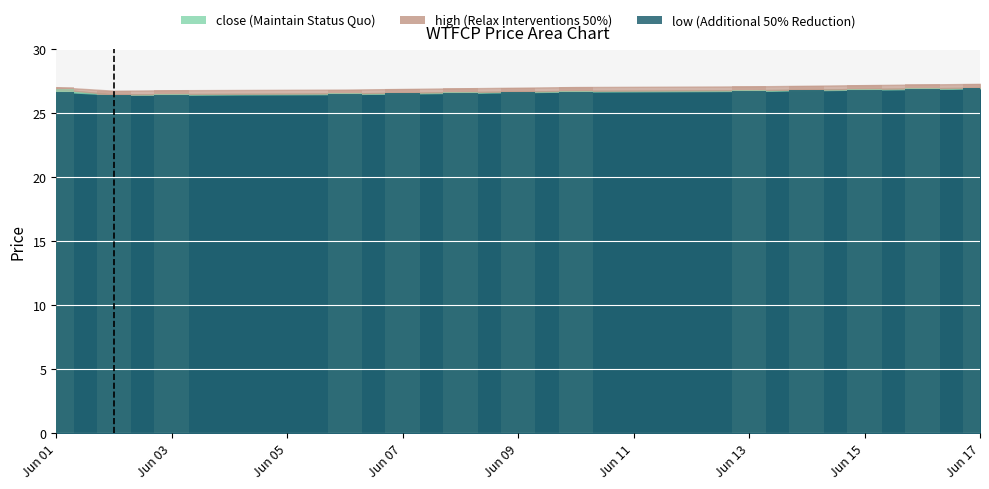

Does the chart contain stacked bars?

No